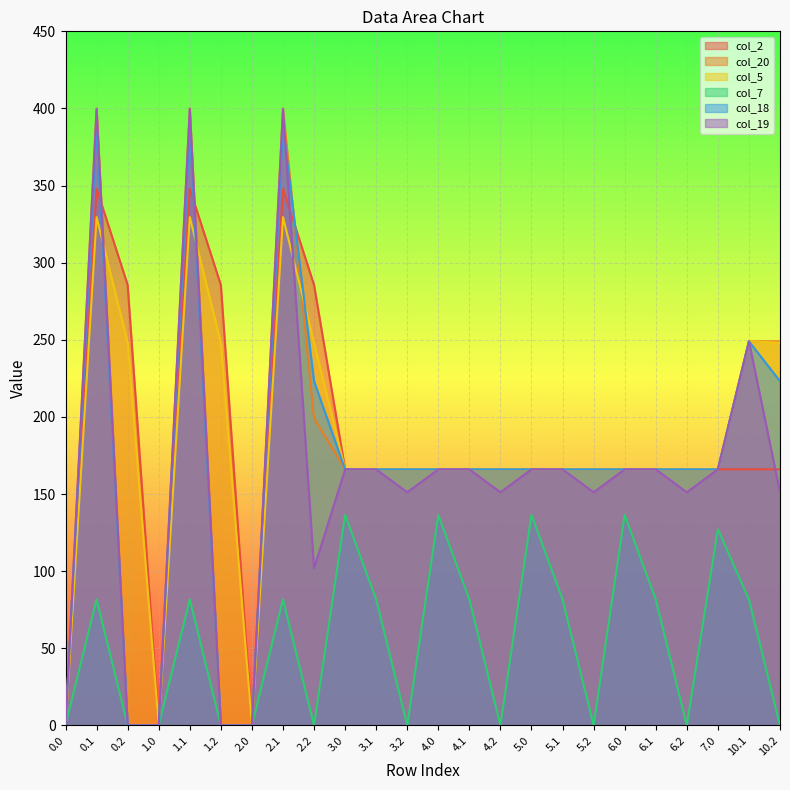

What is the average value of the col_20 series?

169.0